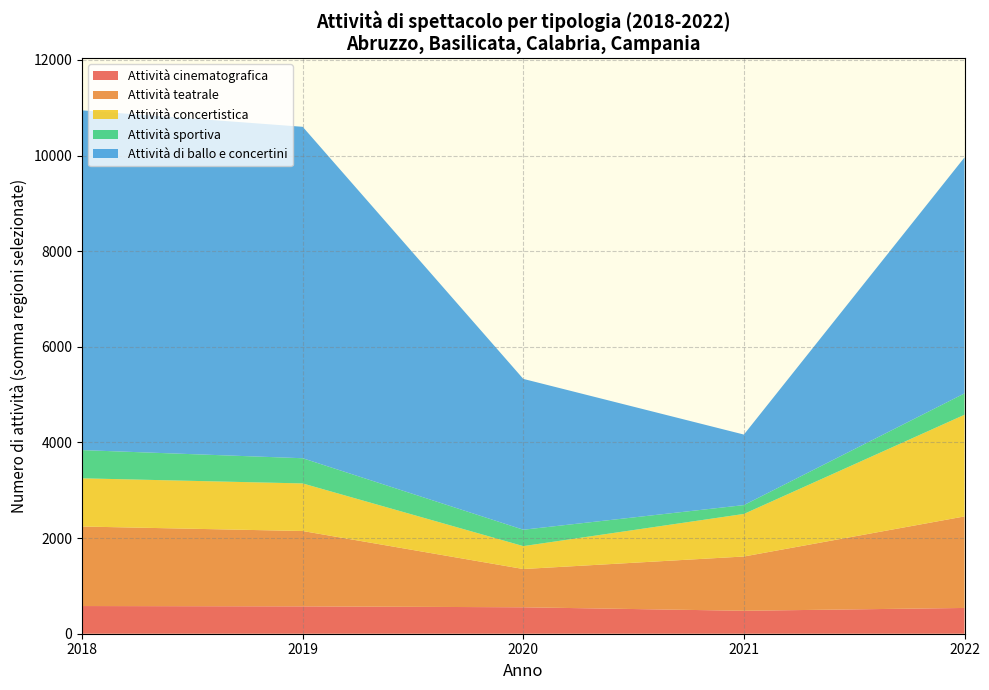

What is the minimum value for Attività cinematografica?

480